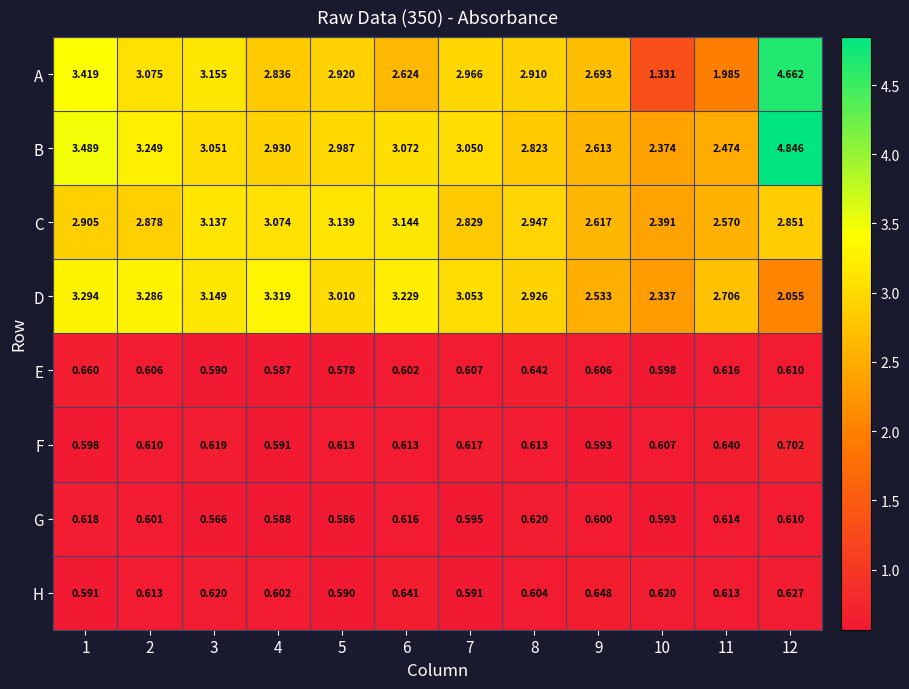

What is the total value across all series at 10?

10.9